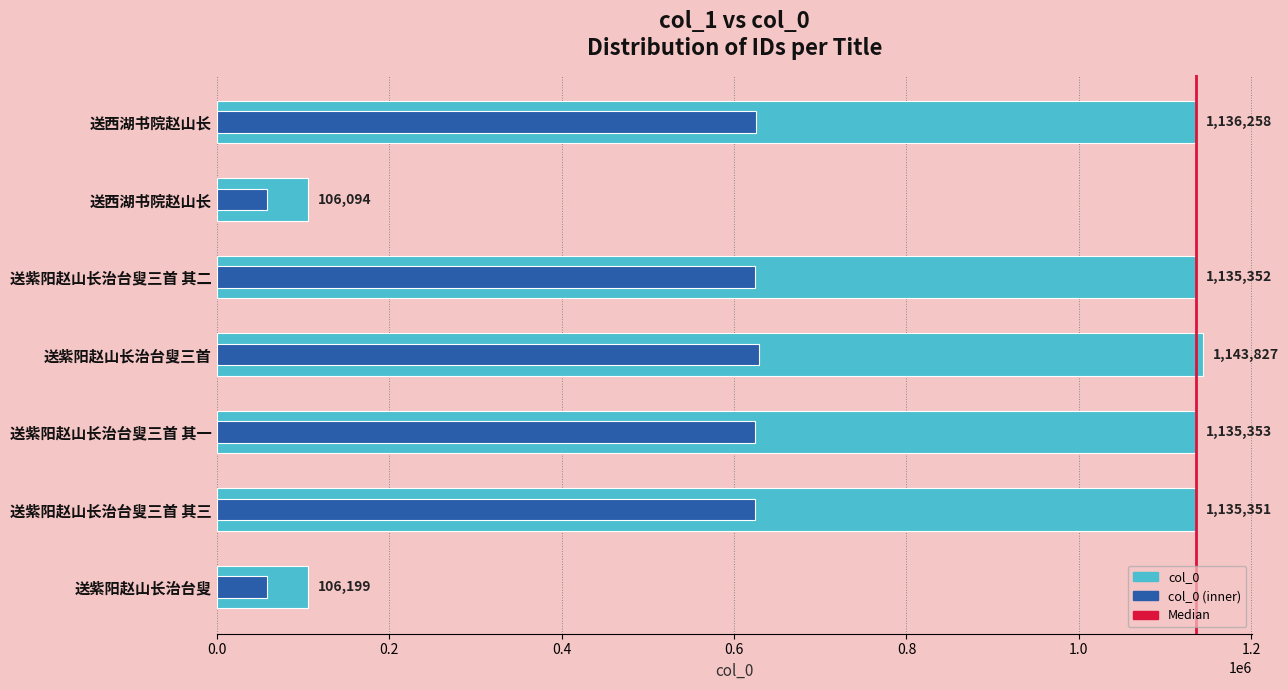

What is the difference between the maximum and minimum values in the col_0 (inner) series?

570753.2